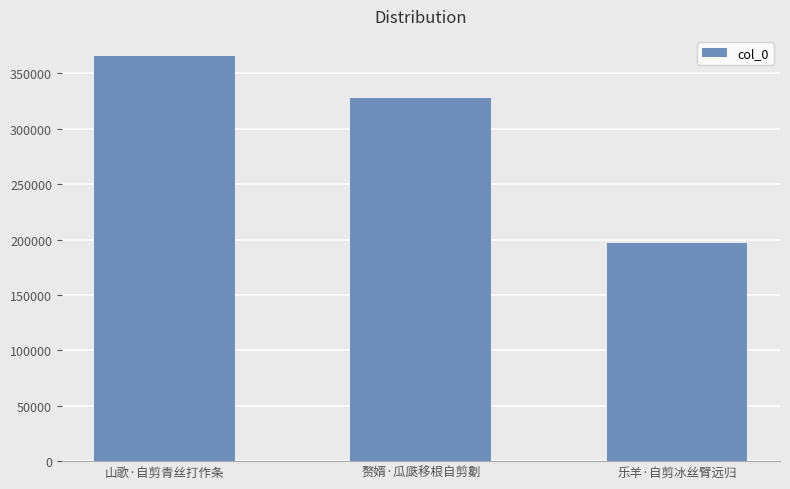

The value at 乐羊·自剪冰丝臂远归 is 344510. True or false?

False